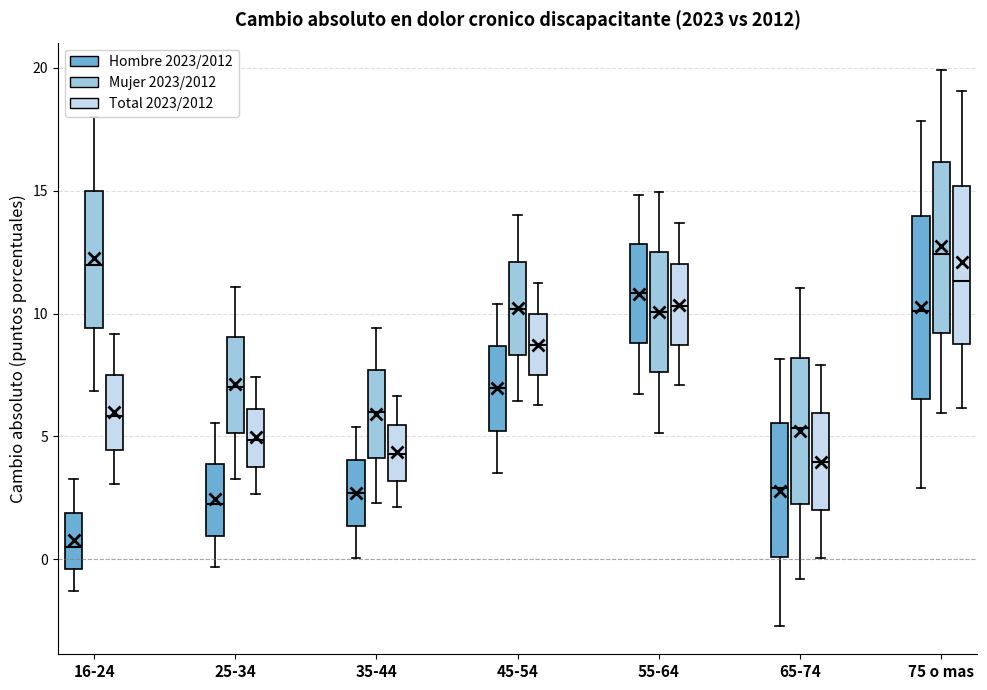

Reading left to right, read every box against the y-axis: the position of its median line, the range the box covers, and the ends of its whiskers. The values are not printed on the chart, so give them approximately, as read against the axis.

16-24 (Hombre 2023/2012): median 0.5, box -0.5 to 2.0, whiskers -1.5 to 3.5
16-24 (Mujer 2023/2012): median 12.0, box 9.5 to 15.0, whiskers 7.0 to 18.0
16-24 (Total 2023/2012): median 6.0, box 4.5 to 7.5, whiskers 3.0 to 9.0
25-34 (Hombre 2023/2012): median 2.0, box 1.0 to 4.0, whiskers -0.5 to 5.5
25-34 (Mujer 2023/2012): median 7.0, box 5.0 to 9.0, whiskers 3.5 to 11.0
25-34 (Total 2023/2012): median 5.0, box 4.0 to 6.0, whiskers 2.5 to 7.5
35-44 (Hombre 2023/2012): median 2.5, box 1.5 to 4.0, whiskers 0.0 to 5.5
35-44 (Mujer 2023/2012): median 6.0, box 4.0 to 7.5, whiskers 2.5 to 9.5
35-44 (Total 2023/2012): median 4.5, box 3.0 to 5.5, whiskers 2.0 to 6.5
45-54 (Hombre 2023/2012): median 7.0, box 5.0 to 8.5, whiskers 3.5 to 10.5
45-54 (Mujer 2023/2012): median 10.0, box 8.5 to 12.0, whiskers 6.5 to 14.0
45-54 (Total 2023/2012): median 8.5, box 7.5 to 10.0, whiskers 6.5 to 11.0
55-64 (Hombre 2023/2012): median 11.0, box 9.0 to 13.0, whiskers 6.5 to 15.0
55-64 (Mujer 2023/2012): median 10.0, box 7.5 to 12.5, whiskers 5.0 to 15.0
55-64 (Total 2023/2012): median 10.5, box 8.5 to 12.0, whiskers 7.0 to 13.5
65-74 (Hombre 2023/2012): median 3.0, box 0.0 to 5.5, whiskers -2.5 to 8.0
65-74 (Mujer 2023/2012): median 5.5, box 2.5 to 8.0, whiskers -1.0 to 11.0
65-74 (Total 2023/2012): median 4.0, box 2.0 to 6.0, whiskers 0.0 to 8.0
75 o mas (Hombre 2023/2012): median 10.0, box 6.5 to 14.0, whiskers 3.0 to 18.0
75 o mas (Mujer 2023/2012): median 12.5, box 9.0 to 16.0, whiskers 6.0 to 20.0
75 o mas (Total 2023/2012): median 11.5, box 8.5 to 15.0, whiskers 6.0 to 19.0